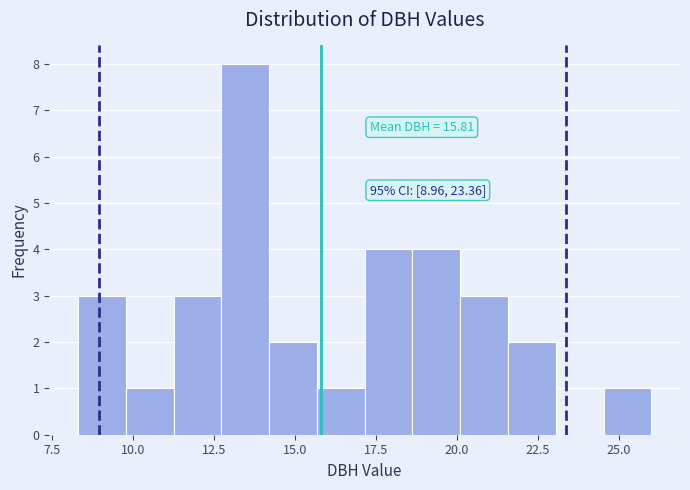

Read against the x-axis, roughly where is the centre of the tallest bar?

13.5